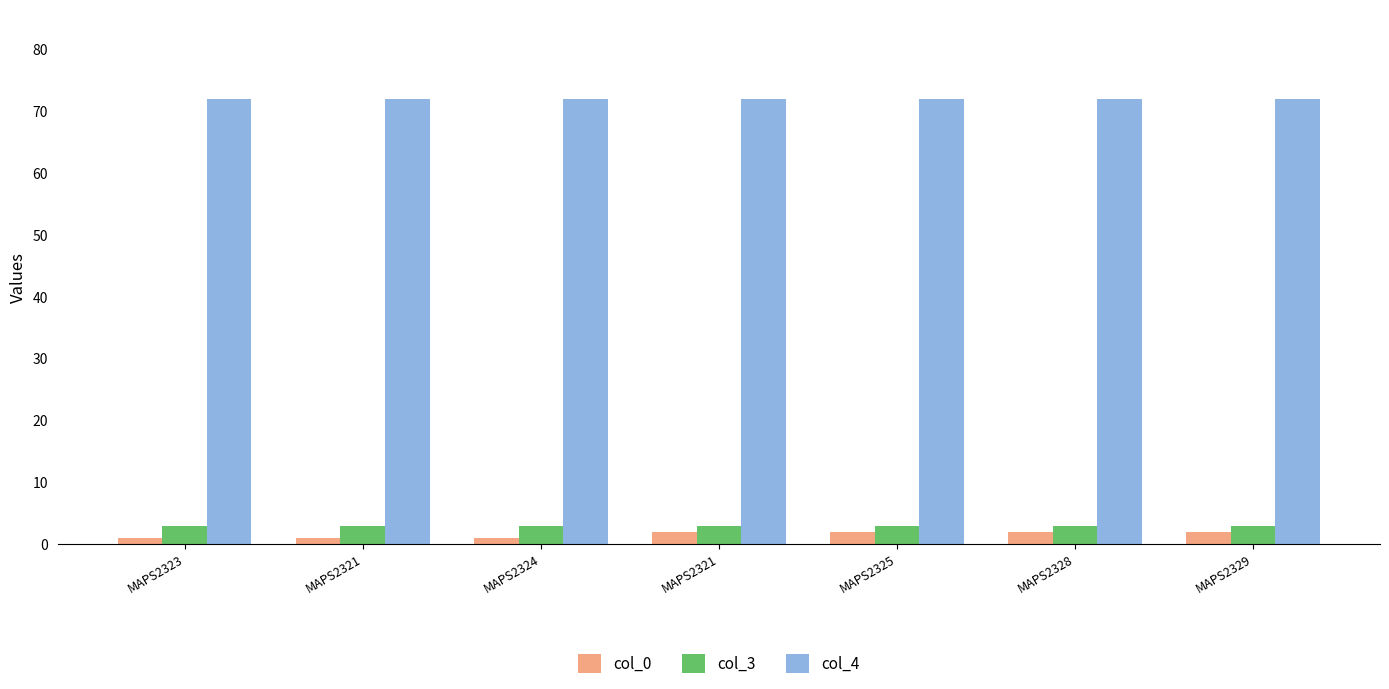

What are all the series names shown in the legend?

col_0, col_3, col_4